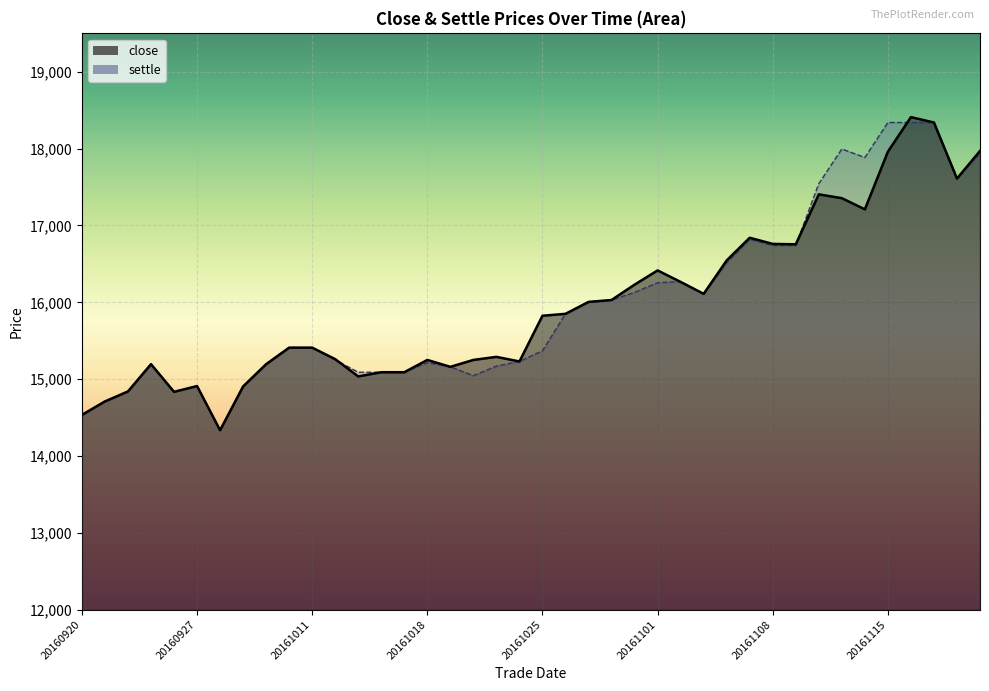

At which label does settle reach its minimum?

20160928